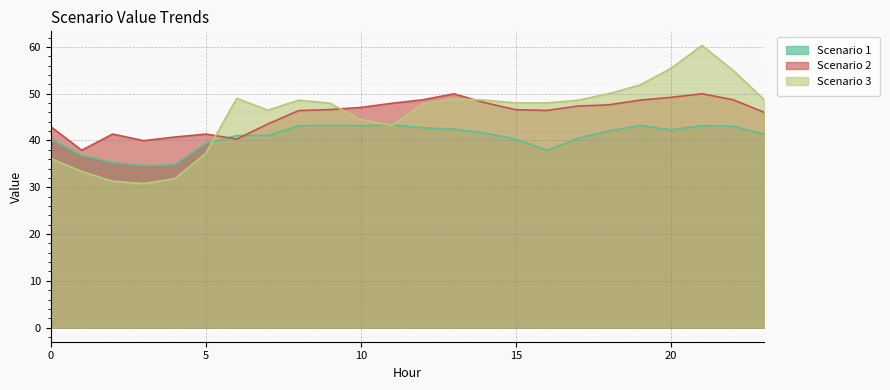

Reading left to right, transcribe all the data shown in this chart.

Scenario 1: 40.4	36.8	35.3	34.6	34.8	39.4	41.1	41.1	43.1	43.3	43.1	43.3	42.7	42.4	41.6	40.3	37.9	40.5	42.0	43.2	42.3	43.1	43.1	41.3
Scenario 2: 43.0	37.9	41.4	40.0	40.7	41.4	40.3	43.5	46.4	46.6	47.1	47.9	48.7	50.0	48.1	46.6	46.4	47.4	47.6	48.6	49.2	50.0	48.7	46.0
Scenario 3: 36.2	33.4	31.3	30.8	31.9	37.2	49.0	46.5	48.6	48.0	44.5	43.2	47.9	48.9	48.6	48.0	48.0	48.6	50.0	51.9	55.4	60.3	55.0	48.7